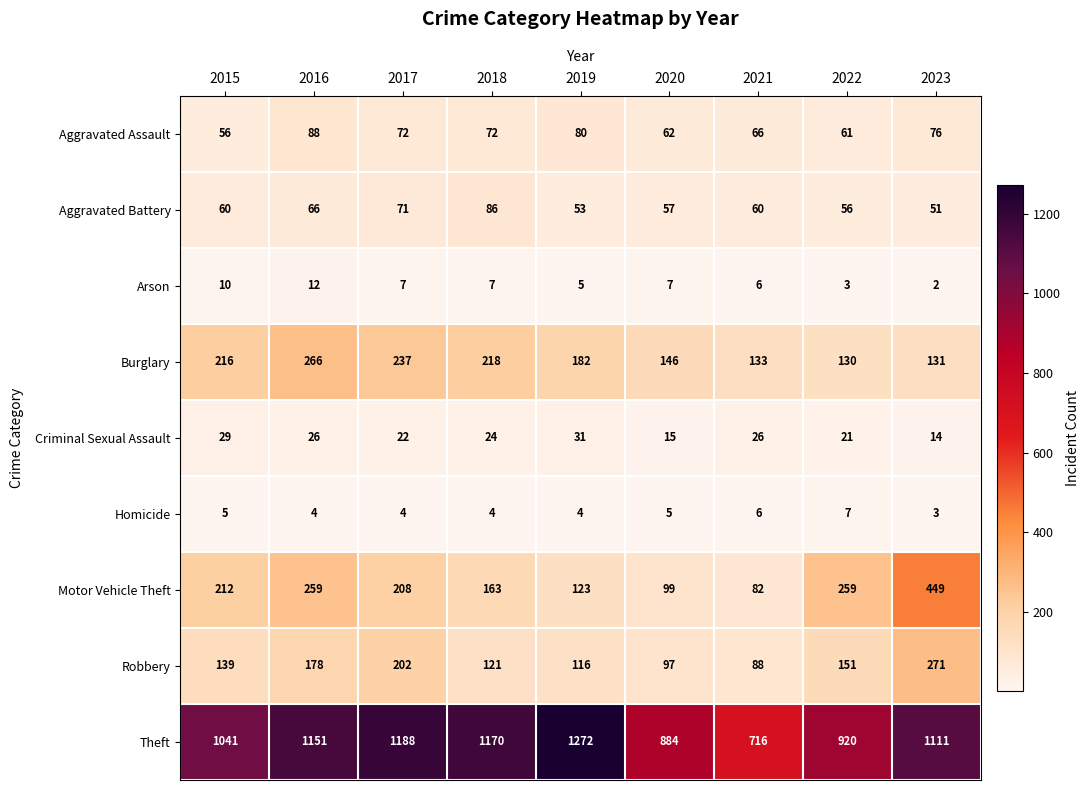

At which label is Aggravated Battery closest to 68?

2016